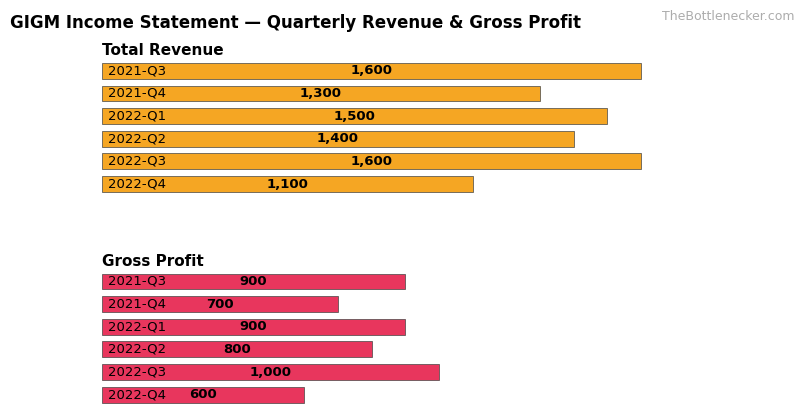

What is the difference between the Total Revenue values at 2022-06-30 and 2021-12-31?

100